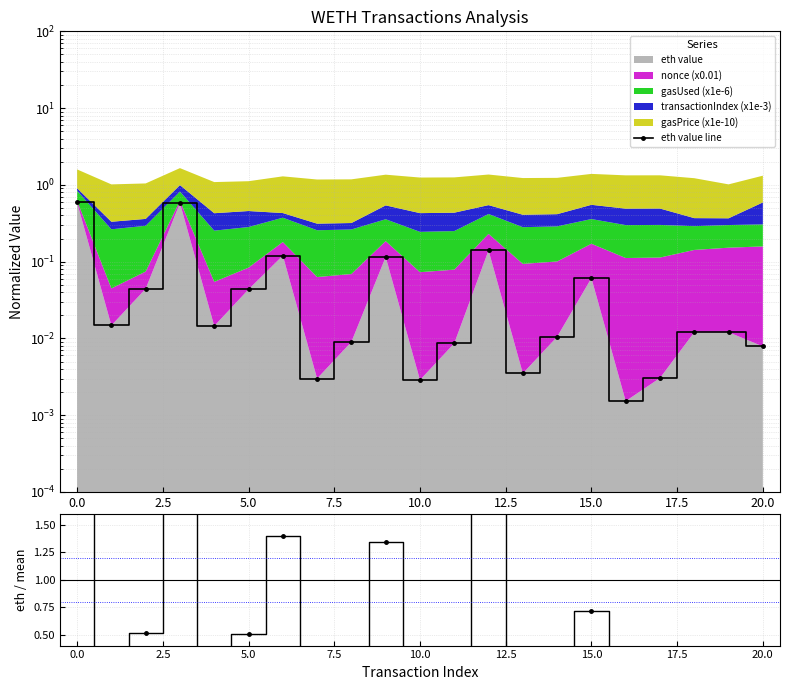

Reading right to left, what are all the values shown in this chart?

eth value line: 0.0	0.0	0.0	0.0	0.0	0.1	0.0	0.0	0.1	0.0	0.0	0.1	0.0	0.0	0.1	0.0	0.0	0.6	0.0	0.0	0.6
eth value / mean: 0.1	0.1	0.1	0.0	0.0	0.7	0.1	0.0	1.6	0.1	0.0	1.3	0.1	0.0	1.4	0.5	0.2	6.8	0.5	0.2	6.9